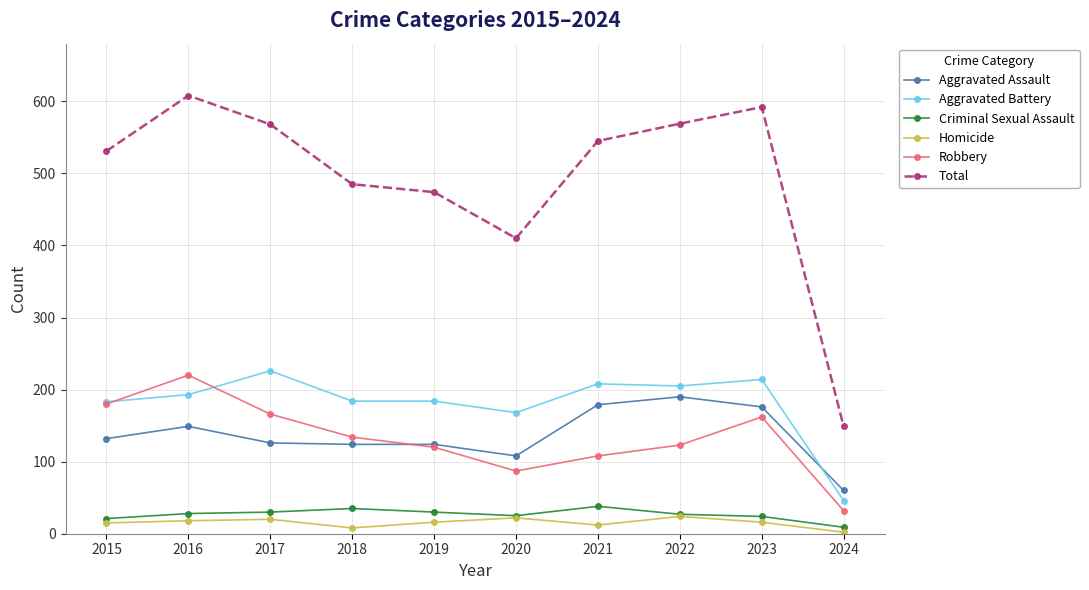

List the series in order of their peak value, lowest first.

Homicide, Criminal Sexual Assault, Aggravated Assault, Robbery, Aggravated Battery, Total